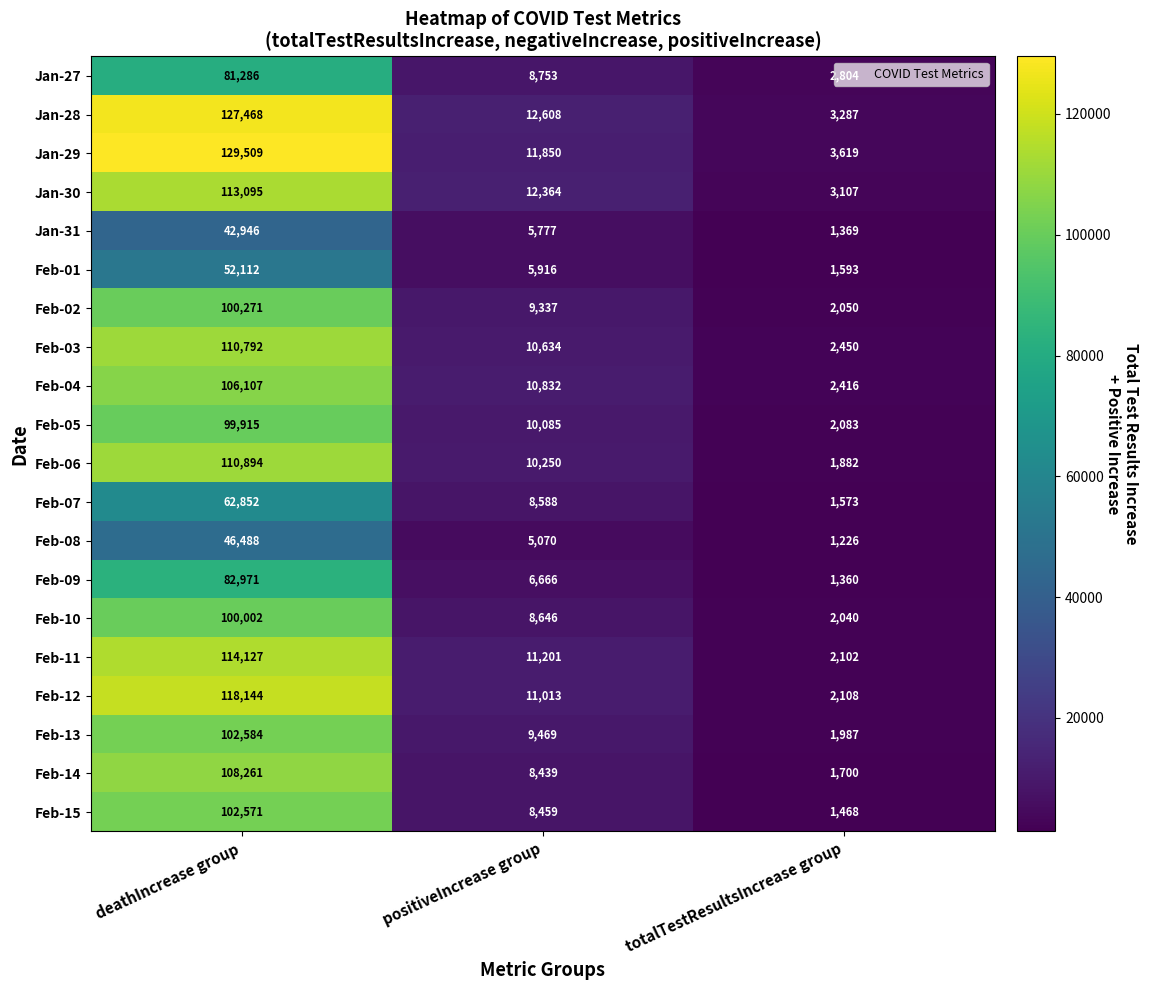

At which label is Feb-11 closest to 58114?

positiveIncrease group